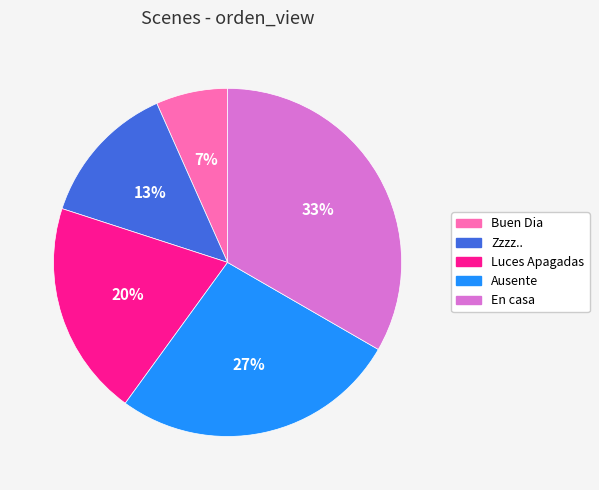

Rank the categories by value from highest to lowest.

En casa, Ausente, Luces Apagadas, Zzzz.., Buen Dia